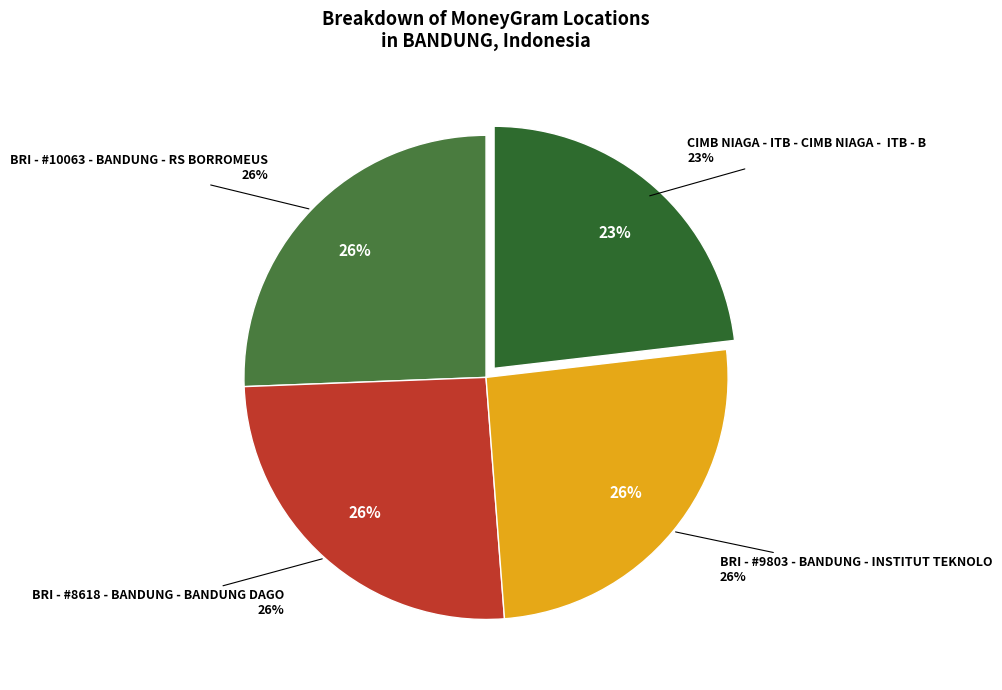

Does BRI - #8618 - BANDUNG - BANDUNG DAGO represent more than half of the total?

No